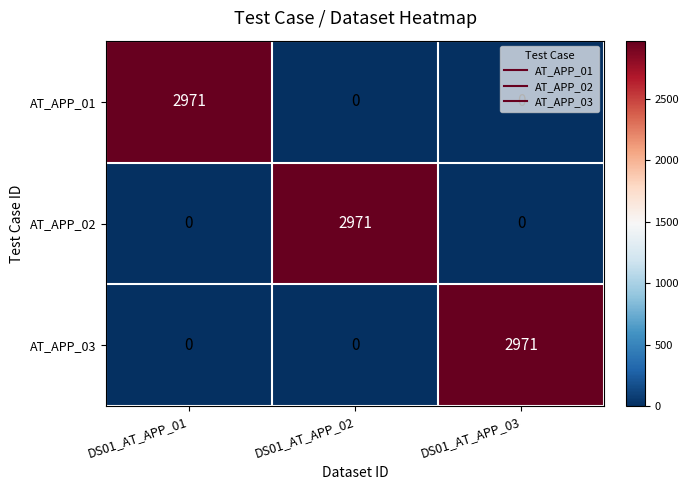

The AT_APP_01 series shows 0 at DS01_AT_APP_02. True or false?

True